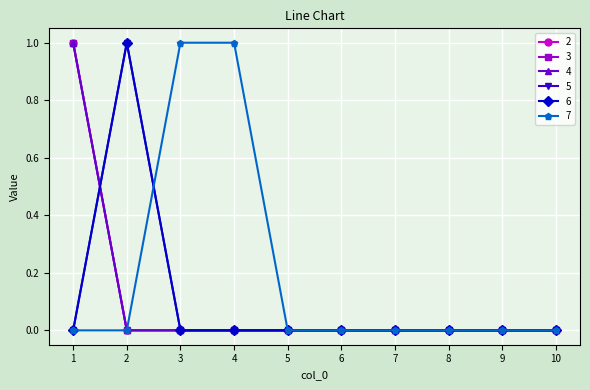

At 9, list the series in order from largest to smallest.

2, 3, 4, 5, 6, 7